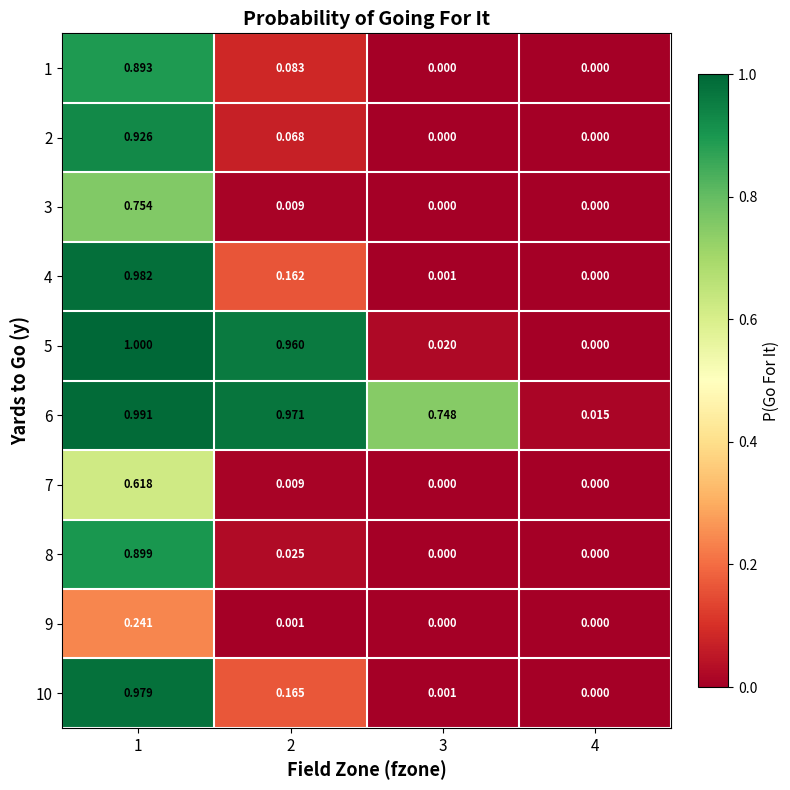

Is the value of 7 at 1 greater than the value of 3 at 1?

No